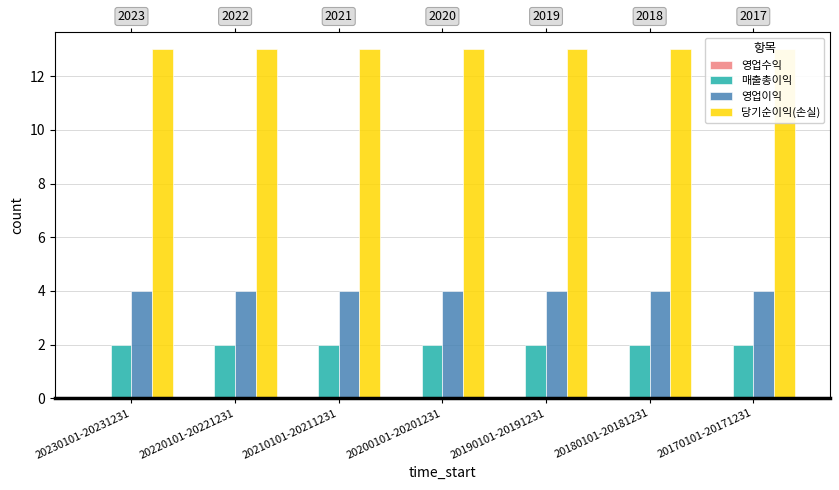

True or false: 영업이익 has a value of 4 at 20180101-20181231.

True